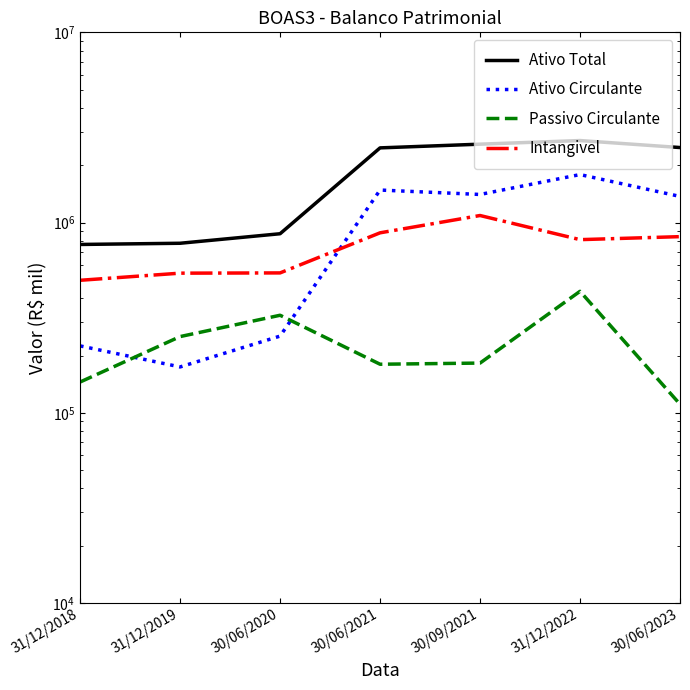

At which category does the chart reach its minimum across all series?

30/06/2023